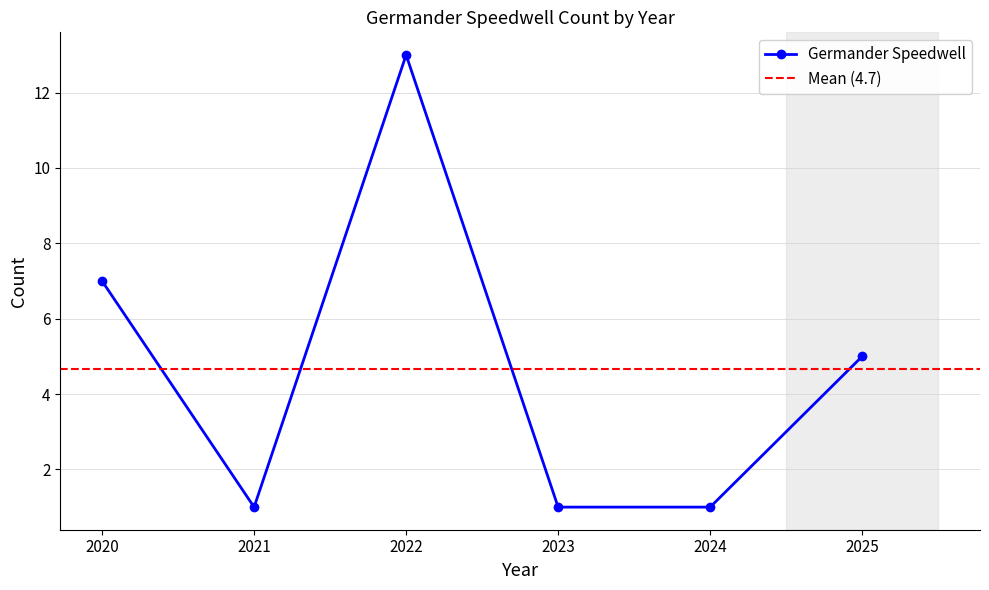

What is the approximate value at 2020, to the nearest 5?

5